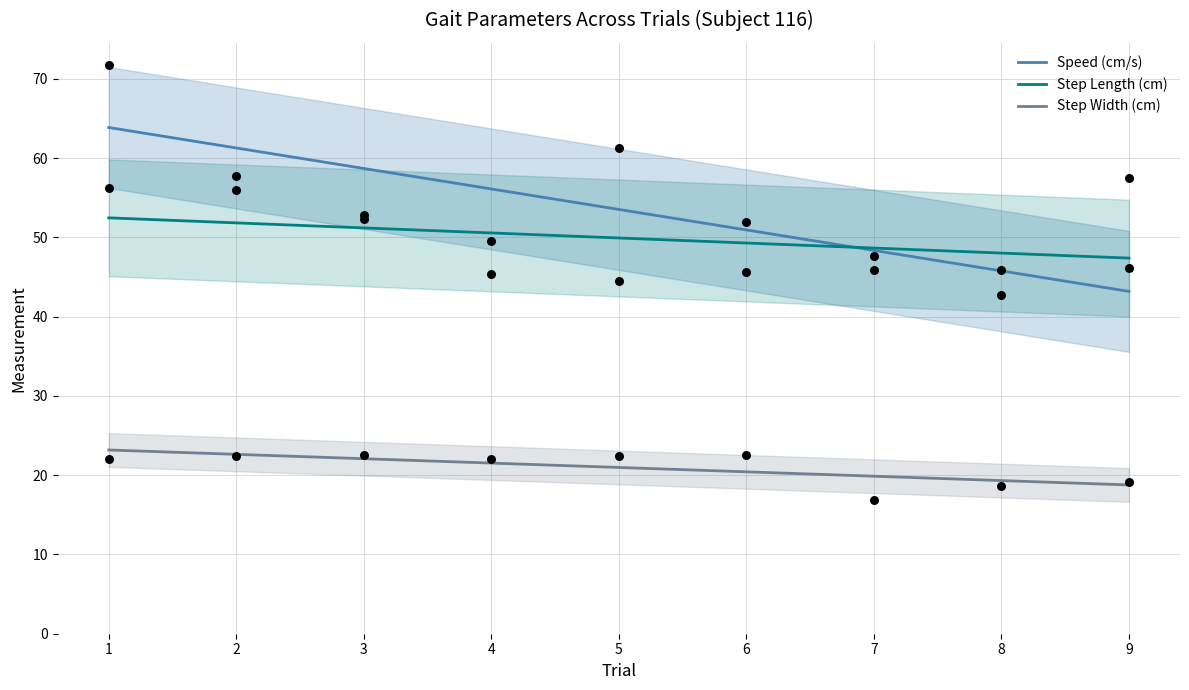

What is the total value across all series at 6?

120.7